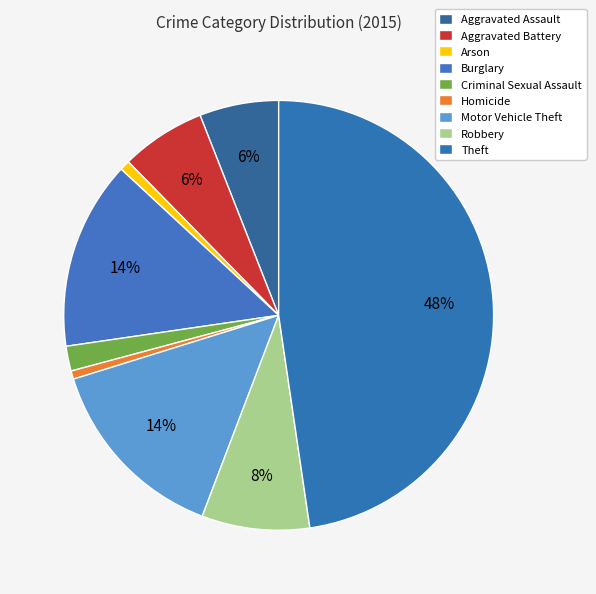

What percentage is the Aggravated Battery slice, to the nearest percent?

6%